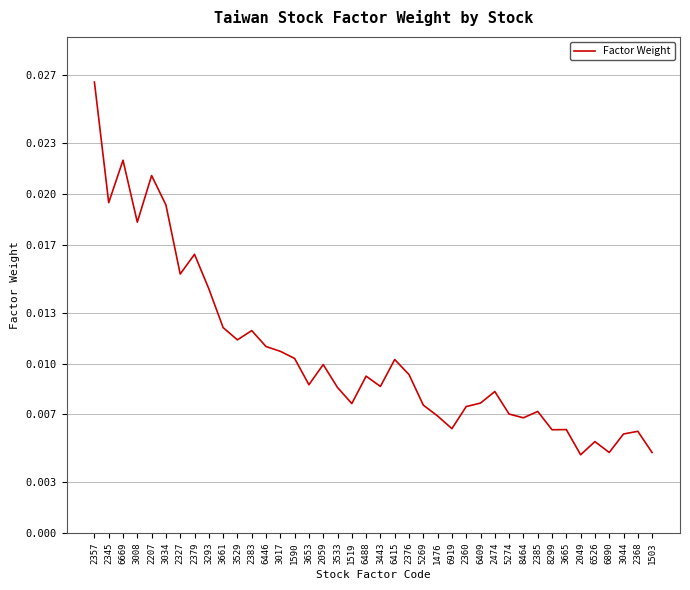

Which category has the highest value across all series?

2357